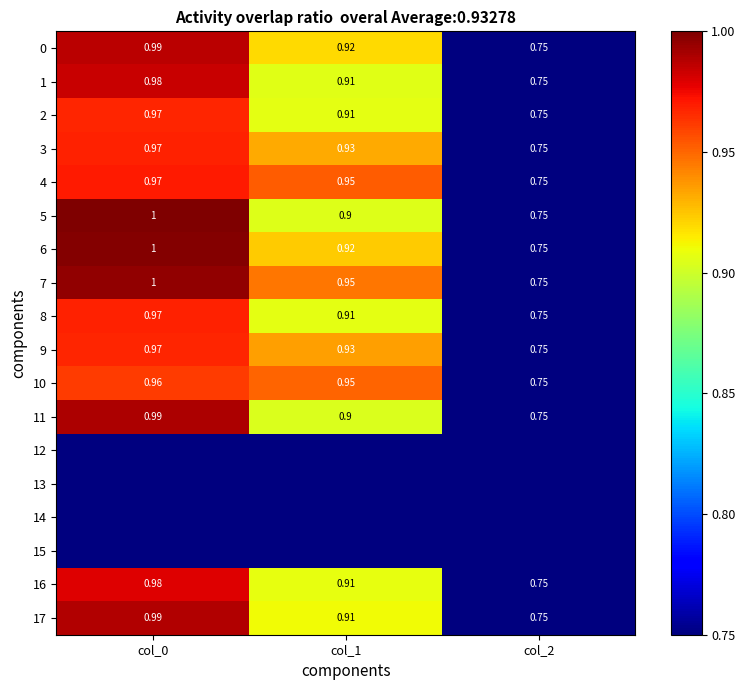

Is the value of 1 at col_1 greater than the value of 0 at col_0?

No